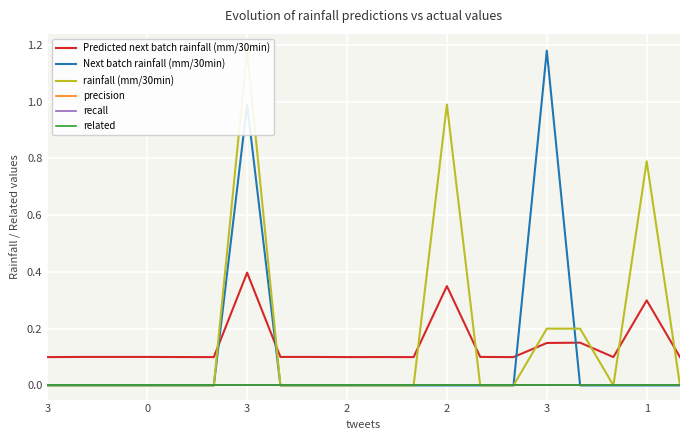

Which series has the widest spread of values?

Next batch rainfall (mm/30min)